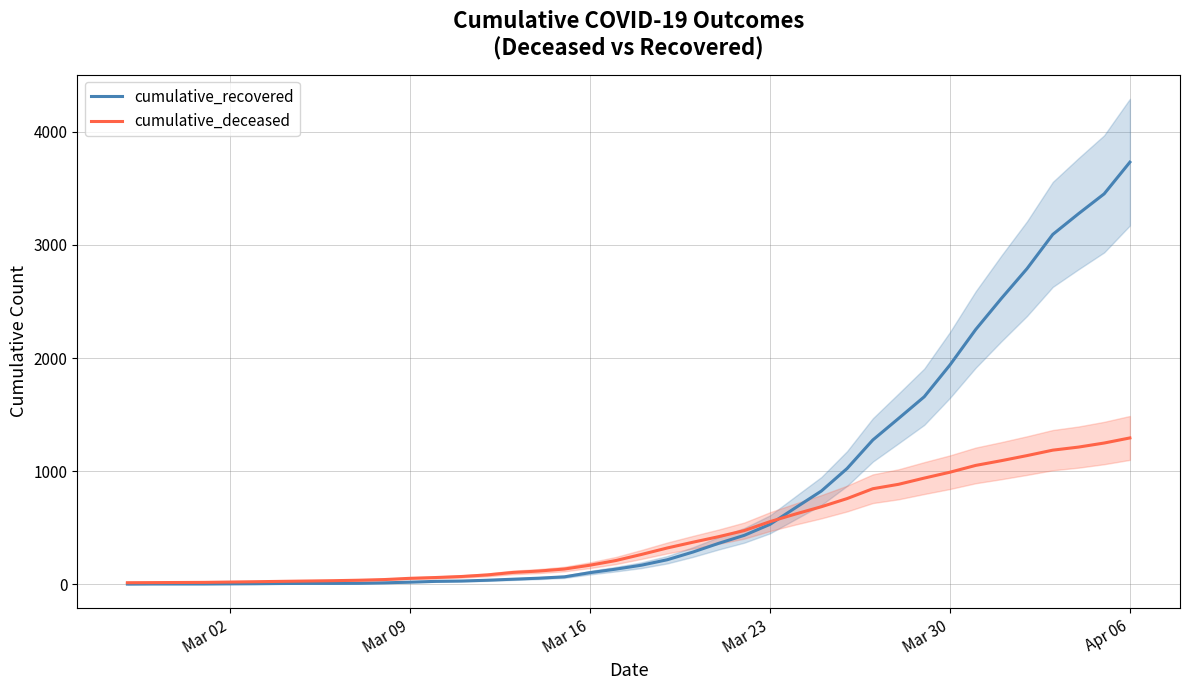

Reading left to right, transcribe all the data shown in this chart.

cumulative_recovered: 2	3	3	3	4	5	7	8	8	9	13	19	26	29	36	45	54	66	103	134	169	217	285	362	433	530	678	825	1024	1276	1466	1658	1939	2252	2527	2791	3093	3276	3452	3732
cumulative_deceased: 14	15	16	17	20	23	26	29	32	36	42	53	60	69	83	105	117	135	169	210	264	321	372	421	475	554	622	686	758	845	884	939	991	1051	1093	1138	1186	1213	1249	1294